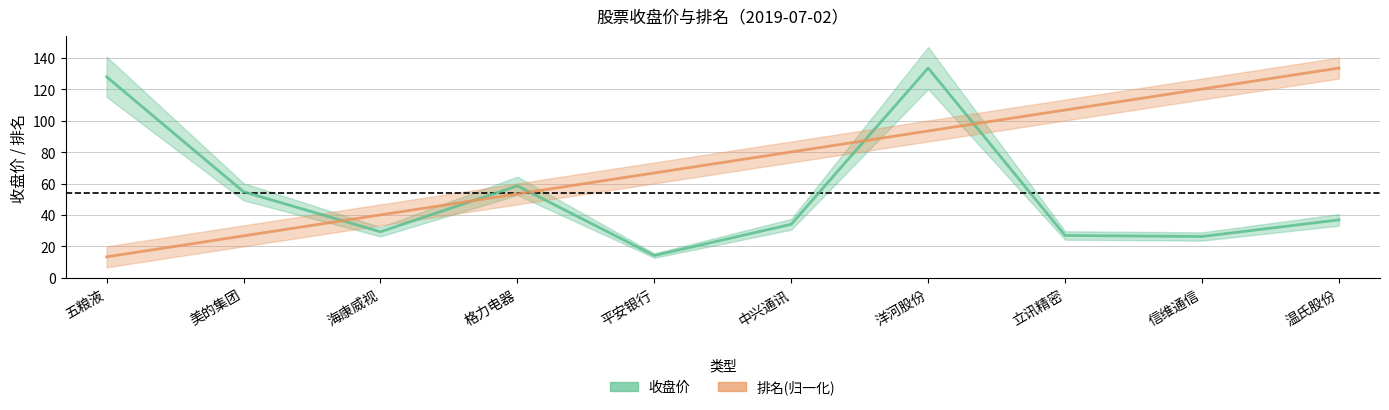

Which series has the largest range (max minus min)?

排名(归一化)